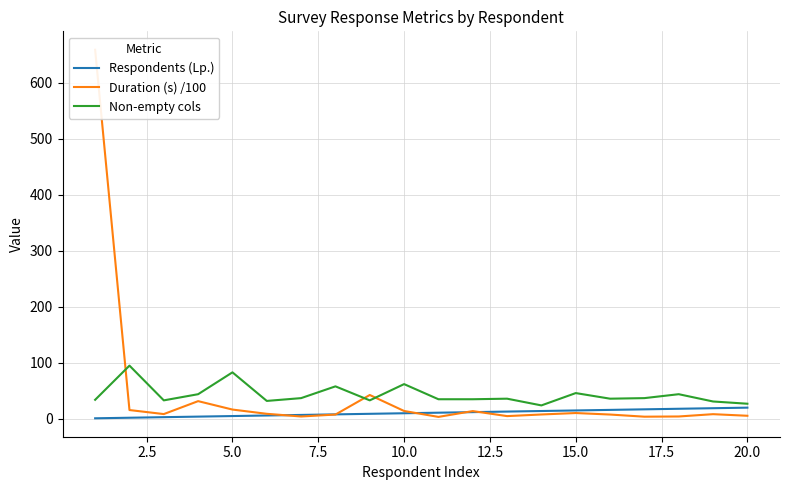

The value of Non-empty cols at 15.0 is 19. True or false?

False